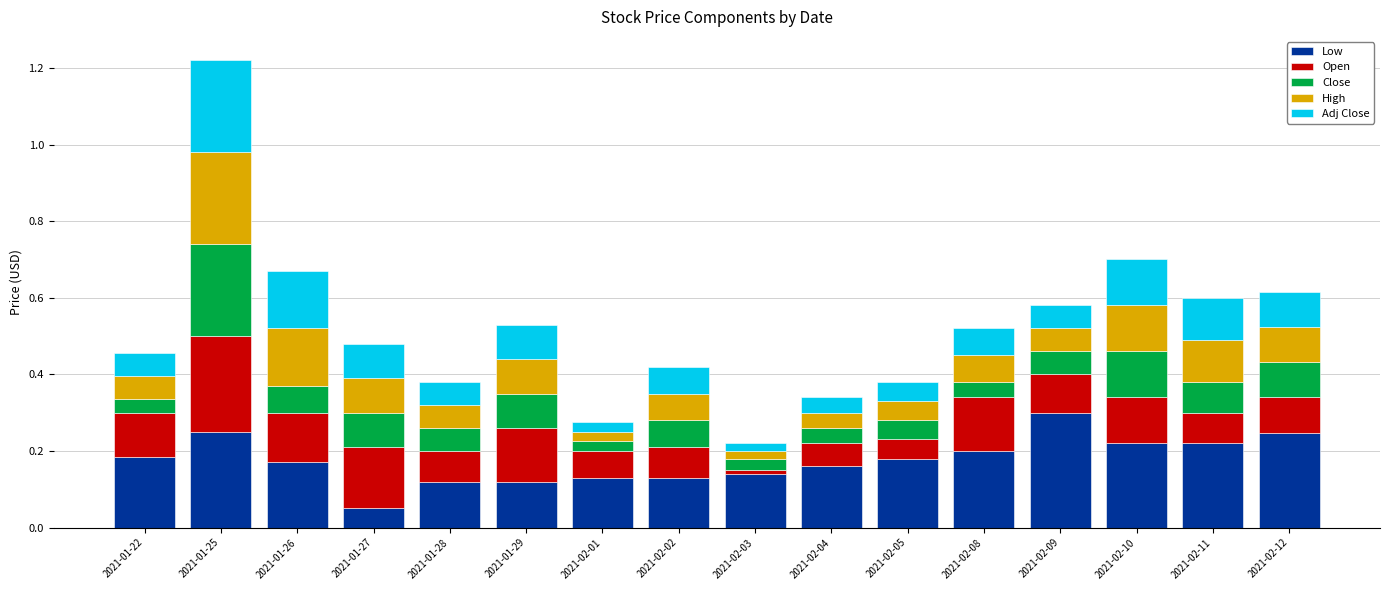

Which category has the lowest value in the Low series?

2021-01-27